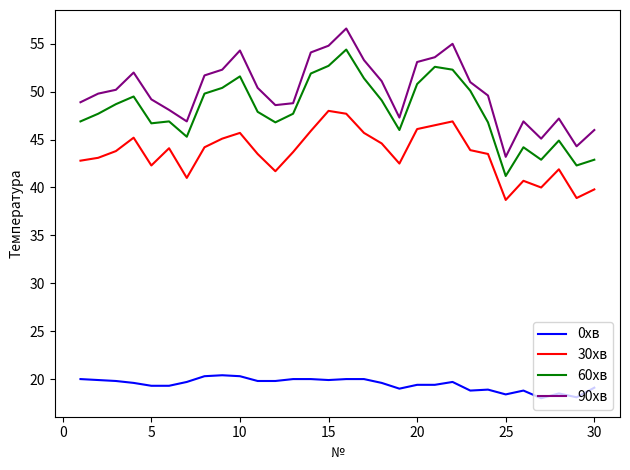

True or false: 90хв has more than 0 points higher than both neighbors.

True